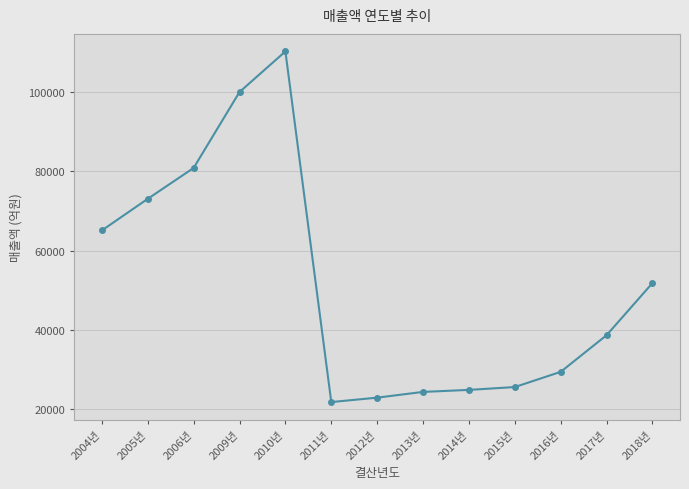

Reading left to right, extract all data points from this chart.

65121.5	73089.4	80874.8	100016.3	110251.5	21854.8	22967.0	24416.4	24923.1	25639.9	29474.9	38714.2	51856.8